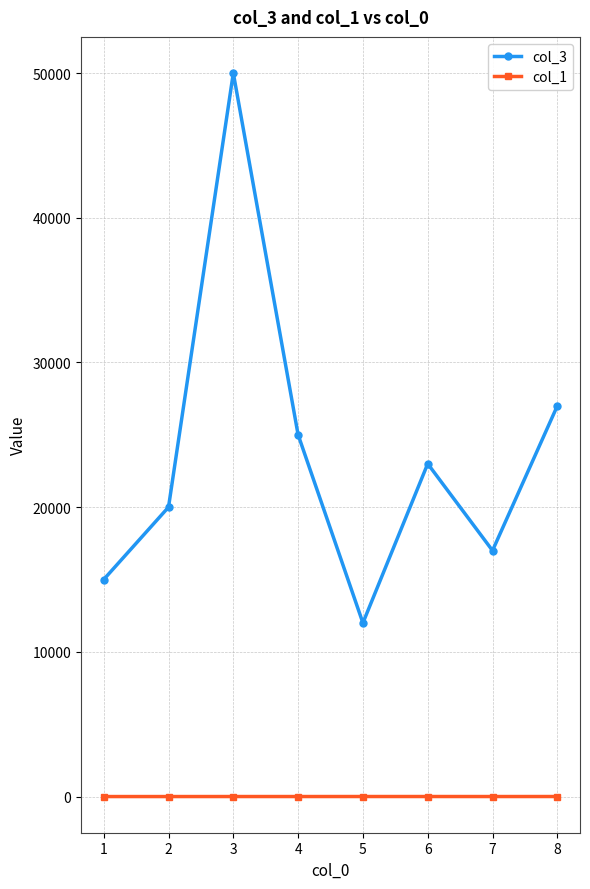

What is the maximum value shown in the chart?

50000